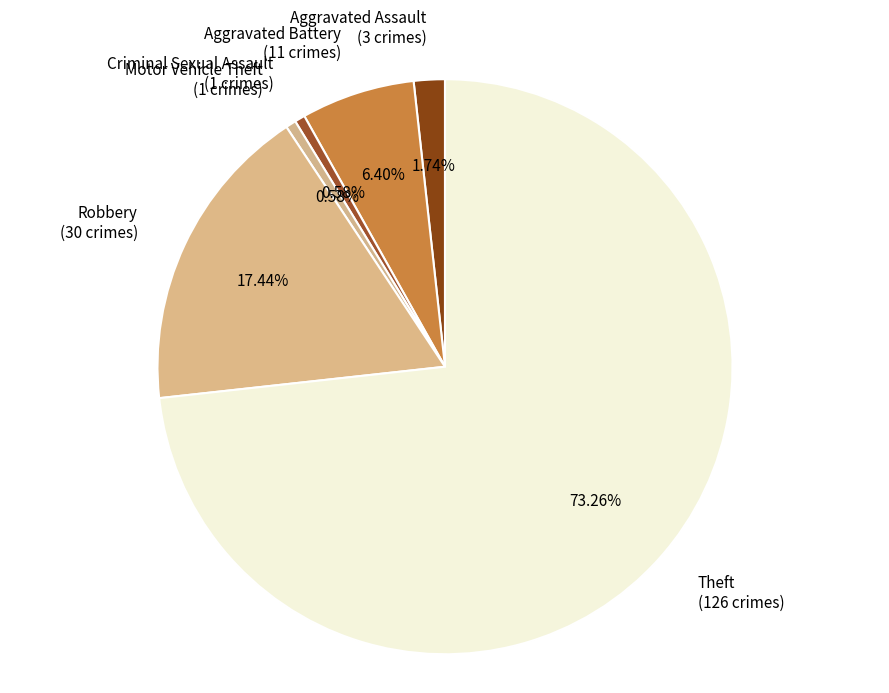

Which has a higher value, Criminal Sexual Assault (1 crimes) or Aggravated Assault (3 crimes)?

Aggravated Assault (3 crimes)